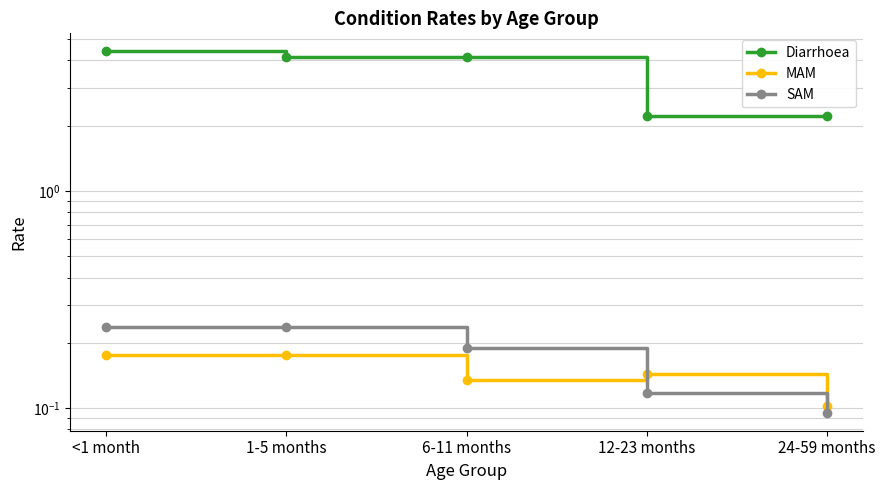

What is the approximate value of MAM at <1 month?

0.2